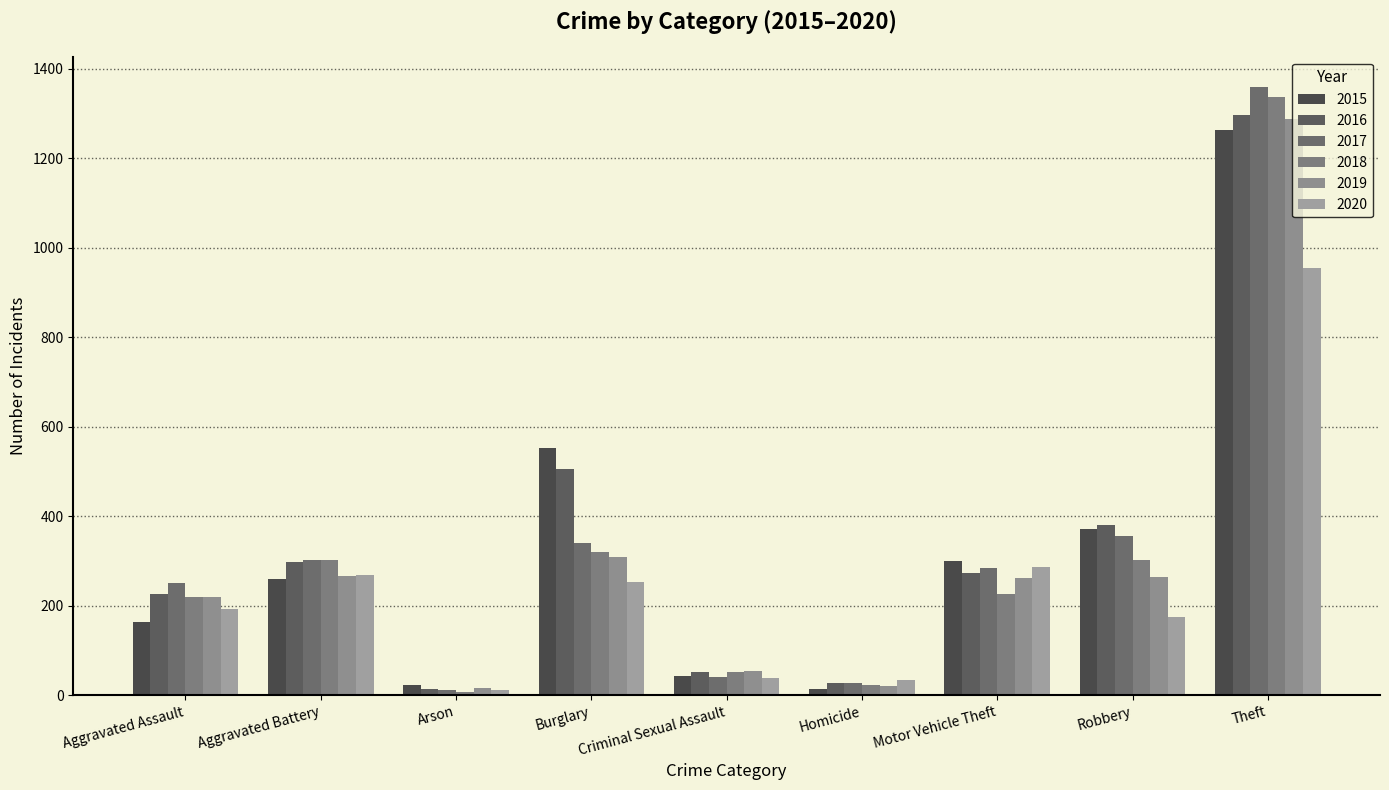

At which category does the chart reach its peak across all series?

Theft